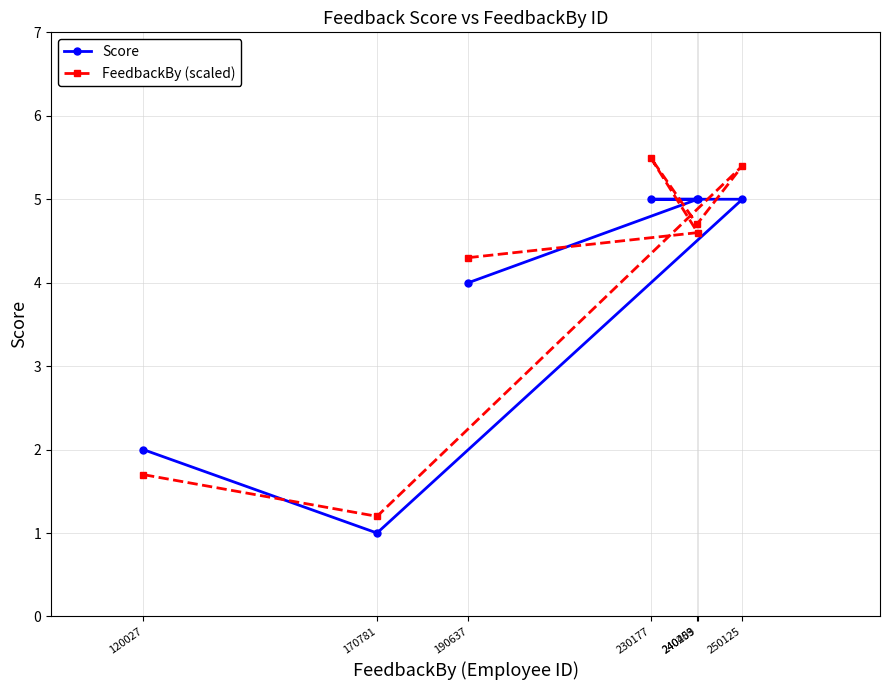

At which label is Score closest to 3?

190637